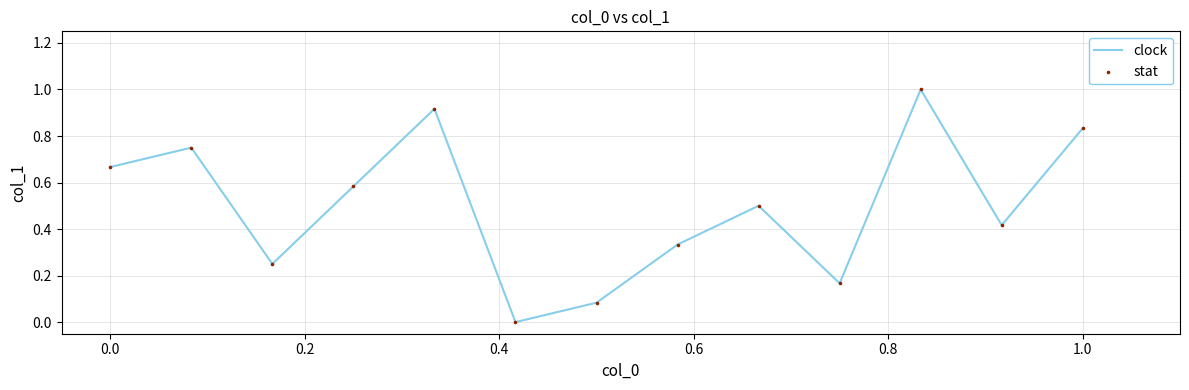

What is the maximum value shown in the chart?

1.0